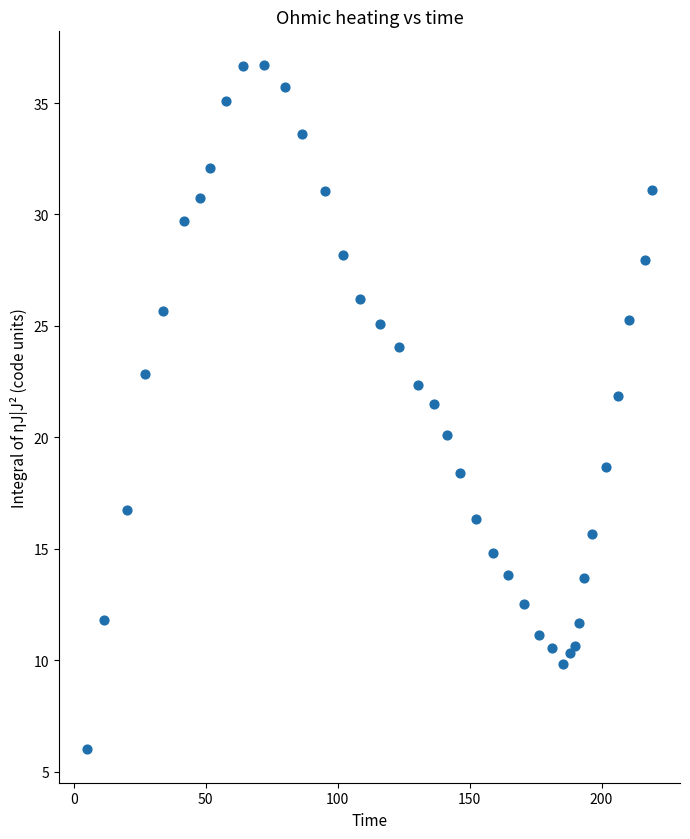

What Y value in the scatter plot is closest to 21?

21.5